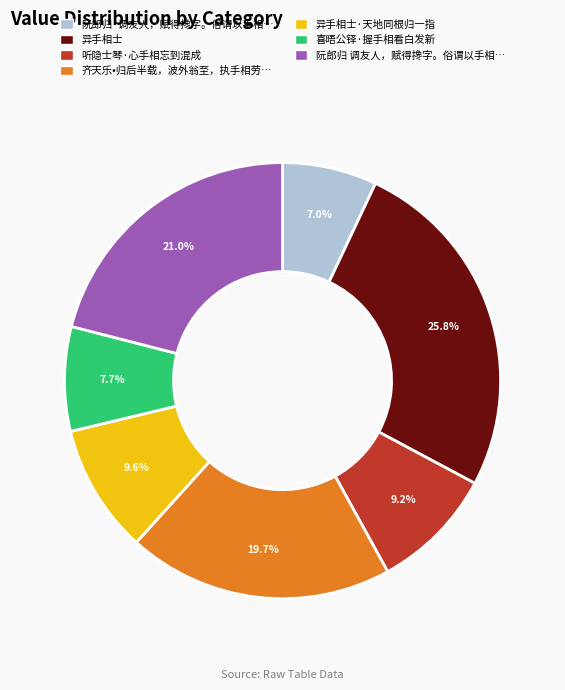

Is there any slice that represents more than half of the pie?

No